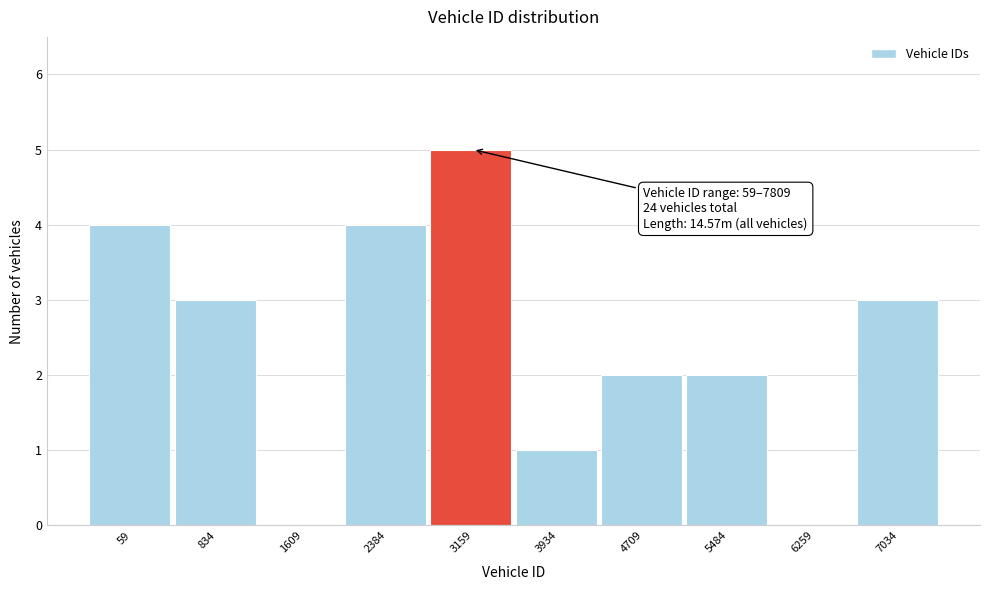

Reading right to left, transcribe all the data shown in this chart.

7034=3	6259=0	5484=2	4709=2	3934=1	3159=5	2384=4	1609=0	834=3	59=4